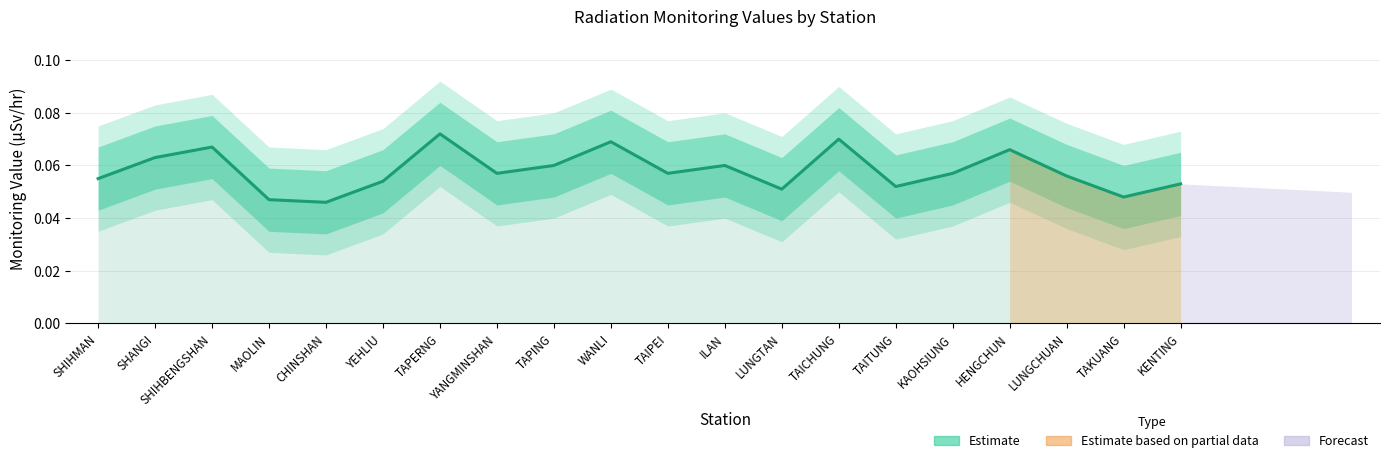

Rank the categories by value from highest to lowest.

TAPERNG, TAICHUNG, WANLI, SHIHBENGSHAN, HENGCHUN, SHANGI, TAPING, ILAN, YANGMINSHAN, TAIPEI, KAOHSIUNG, LUNGCHUAN, SHIHMAN, YEHLIU, KENTING, TAITUNG, LUNGTAN, TAKUANG, MAOLIN, CHINSHAN